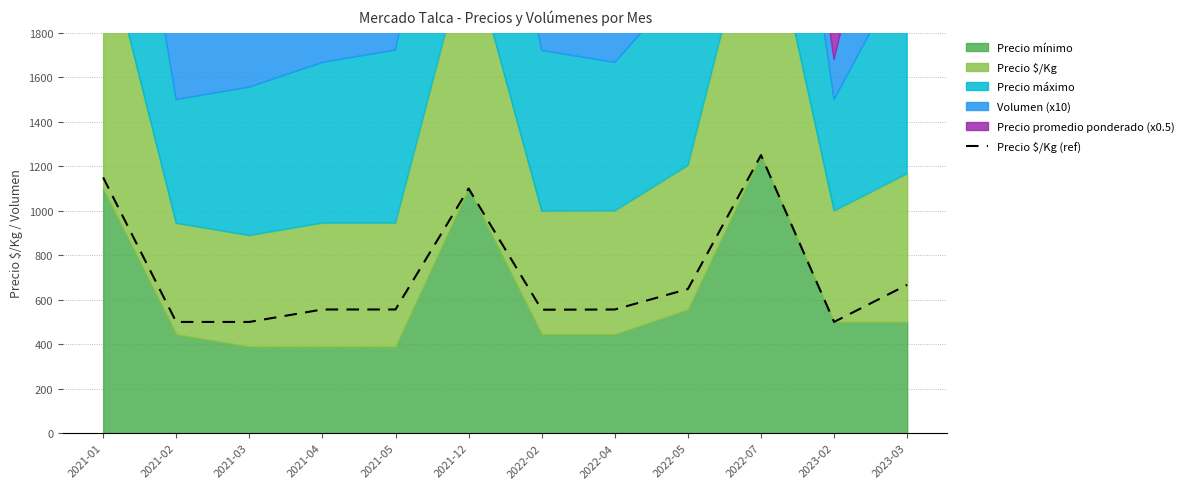

What is the greatest value displayed?

1250